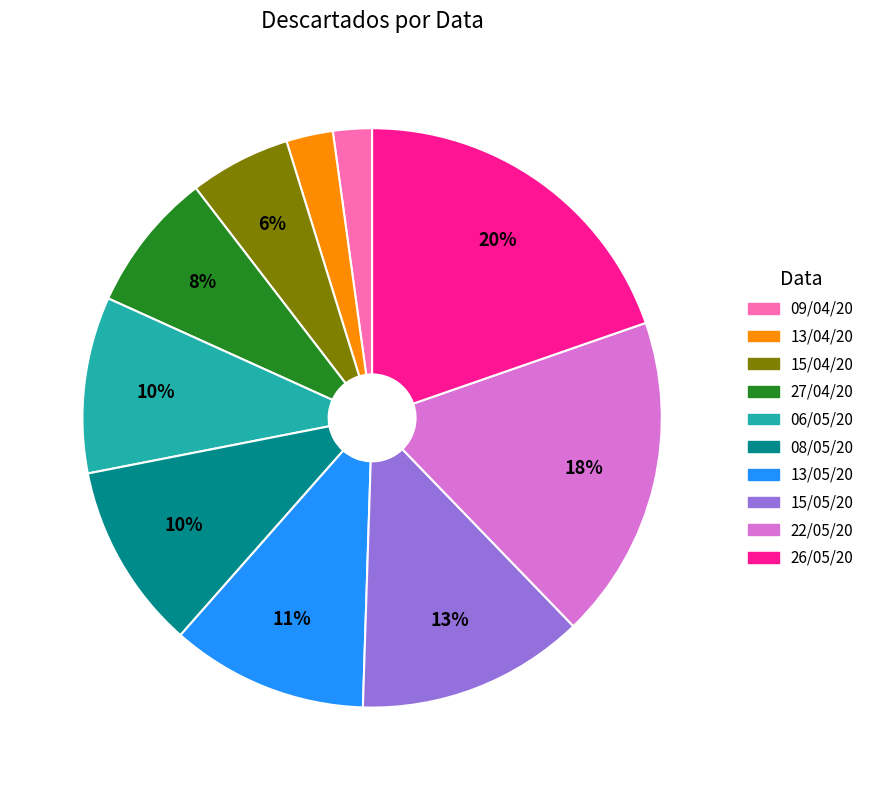

Does any single category account for the majority?

No